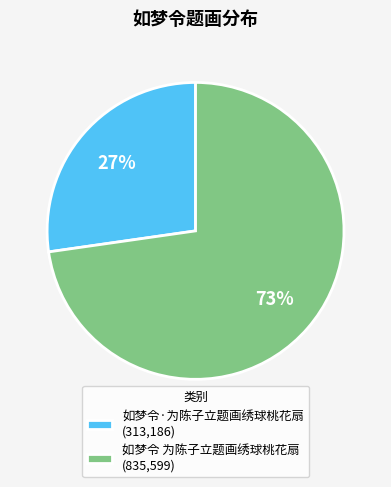

Is it true that 如梦令·为陈子立题画绣球桃花扇 is 27% of the pie?

True